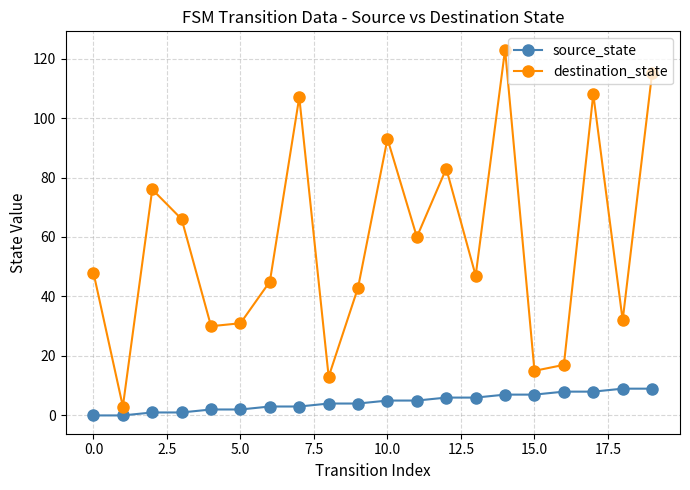

What is the difference between the second highest and second lowest values in the source_state series?

9